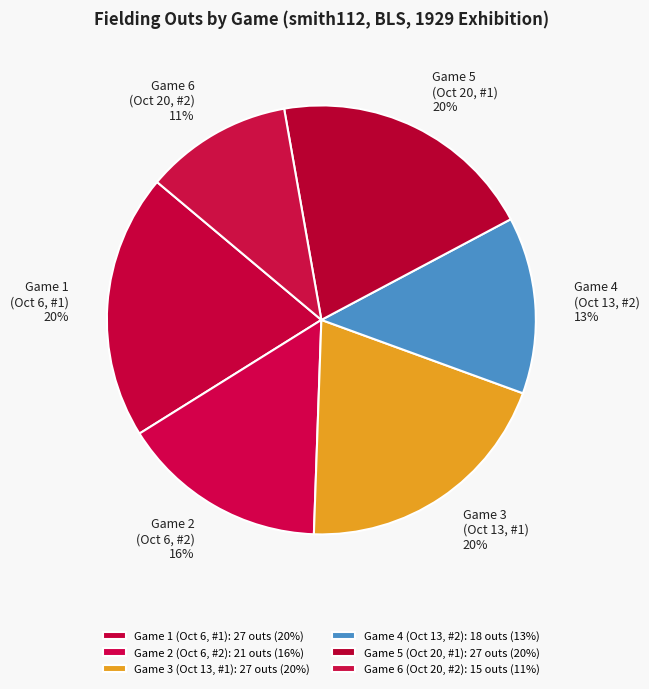

Combined, do Game 6 (Oct 20, #2) and Game 2 (Oct 6, #2) account for over 50%?

No